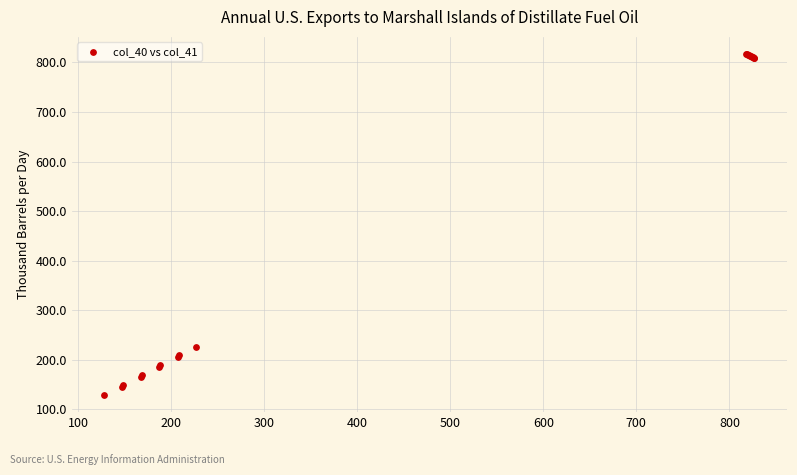

What Y value in the scatter plot is closest to 473?

226.0